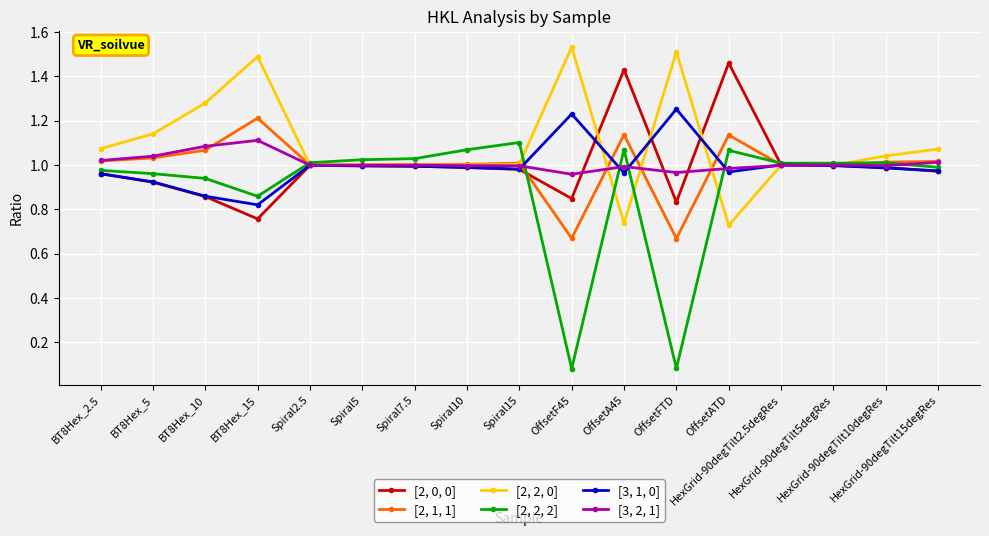

True or false: [2, 1, 1] has more than 2 interior local peaks.

True